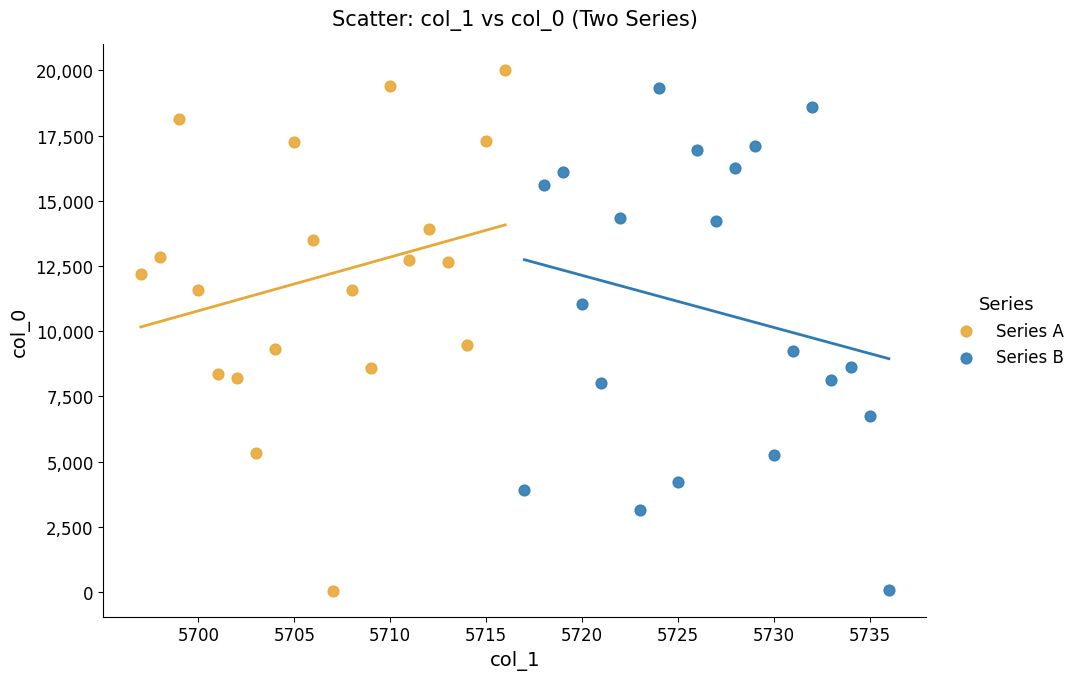

Which series reaches the maximum Y coordinate?

Series A